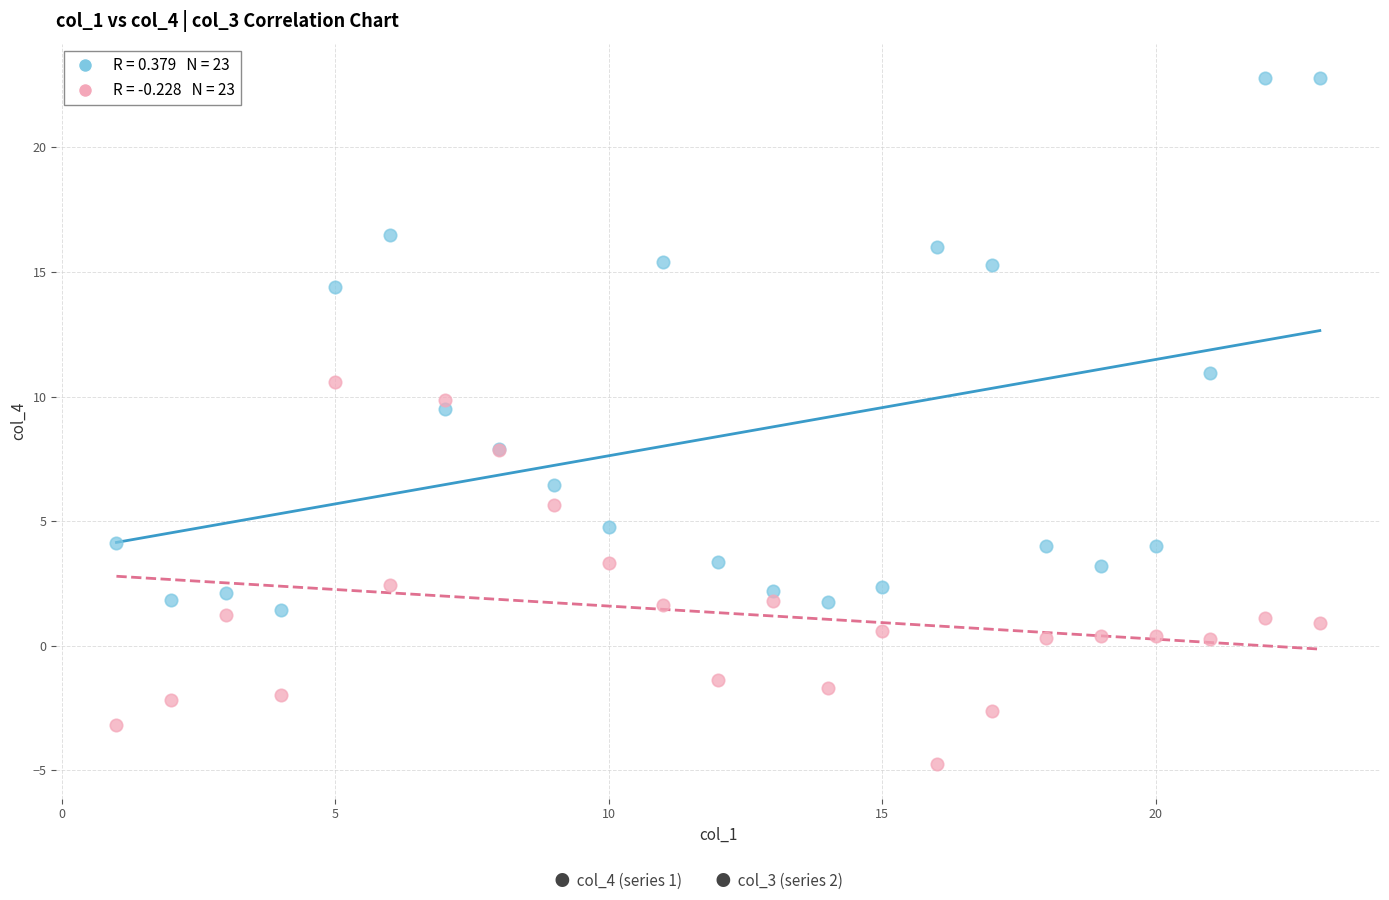

Across all series, what Y value is closest to 9?

9.5